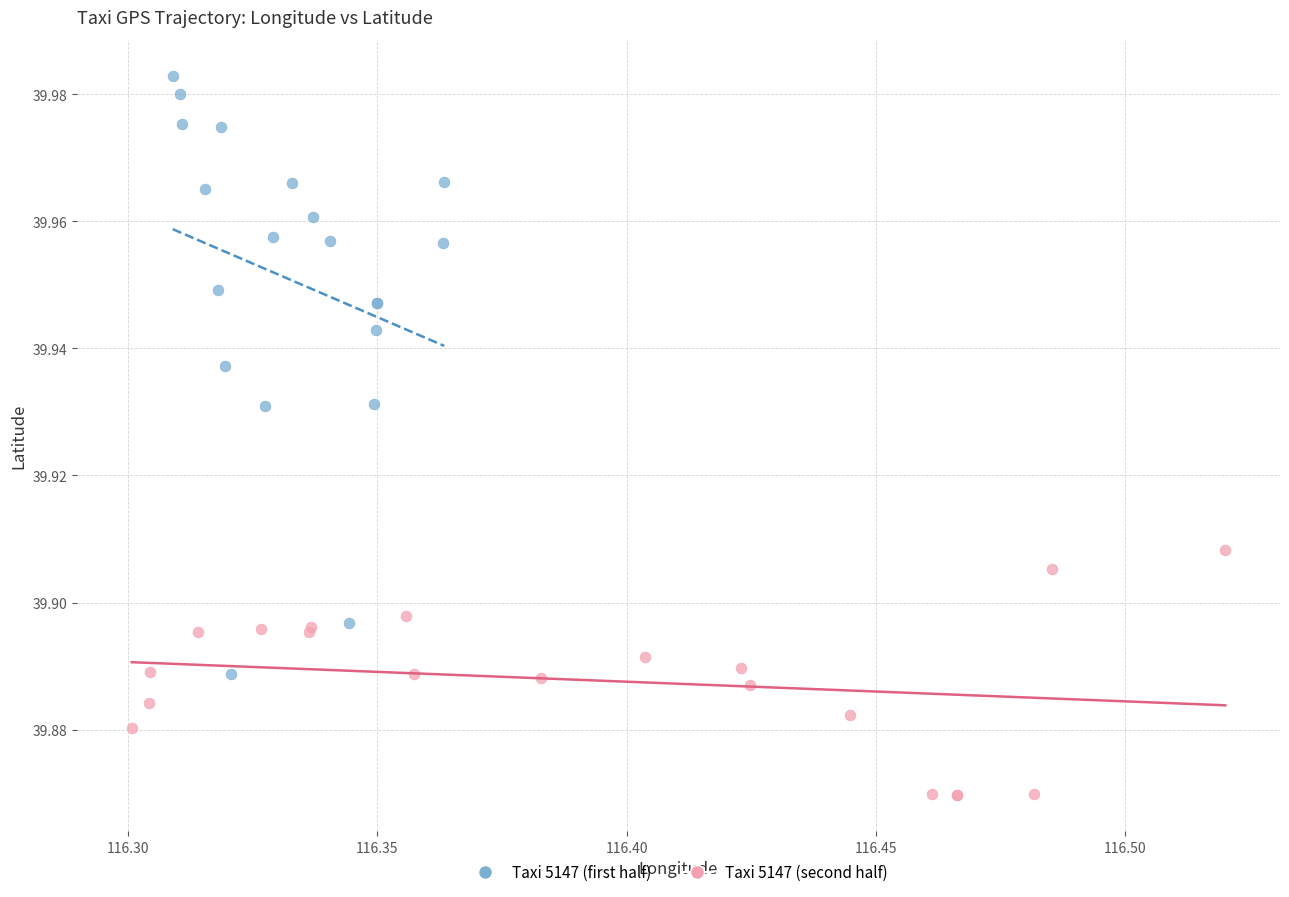

Which series reaches the maximum Y coordinate?

Taxi 5147 (first half)